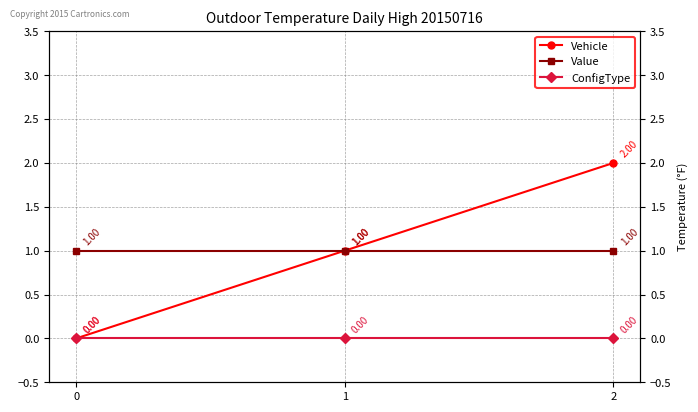

What is the value of the Value point at the 3rd from the left?

1